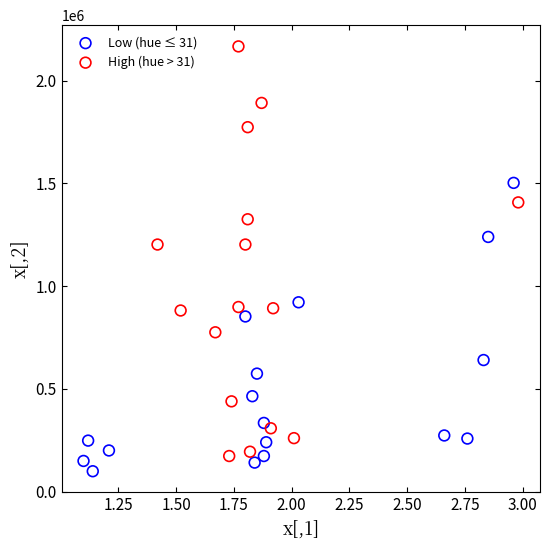

What are all the series names shown in the legend?

Low (hue ≤ 31), High (hue > 31)